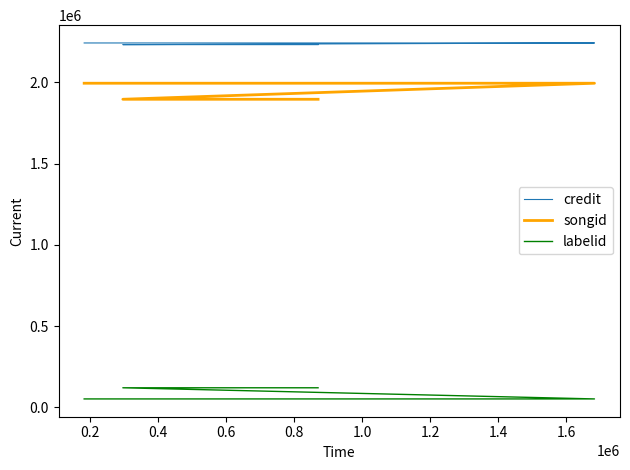

At how many categories does at least one series exceed 558501?

5